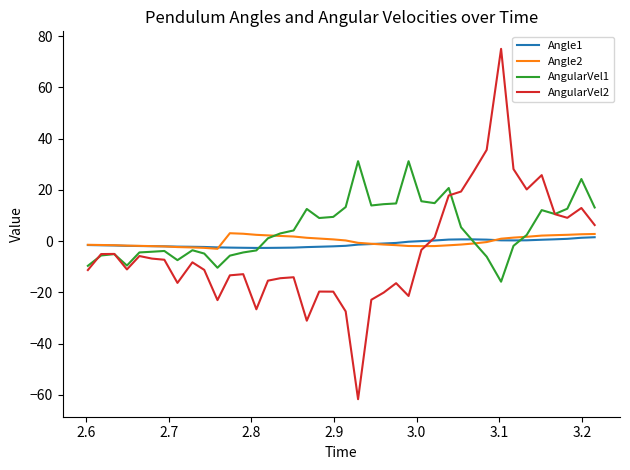

What is the maximum value for AngularVel2?

75.0